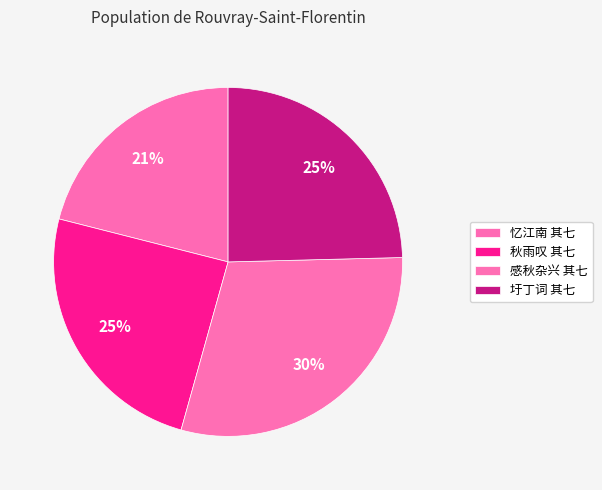

Which slice is the smallest?

忆江南 其七